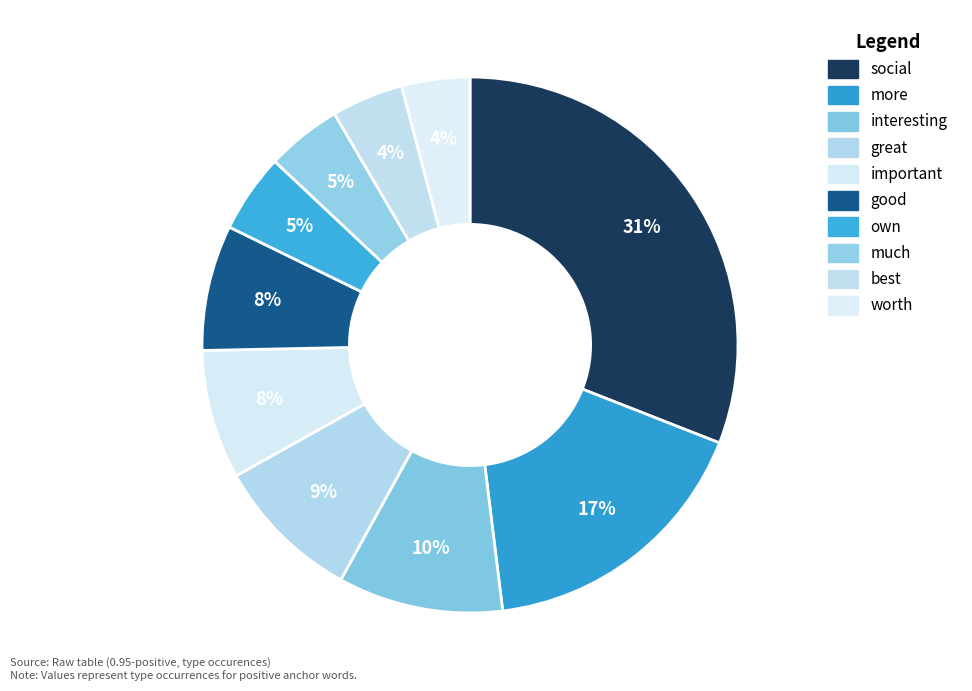

Is own the majority of the pie?

No